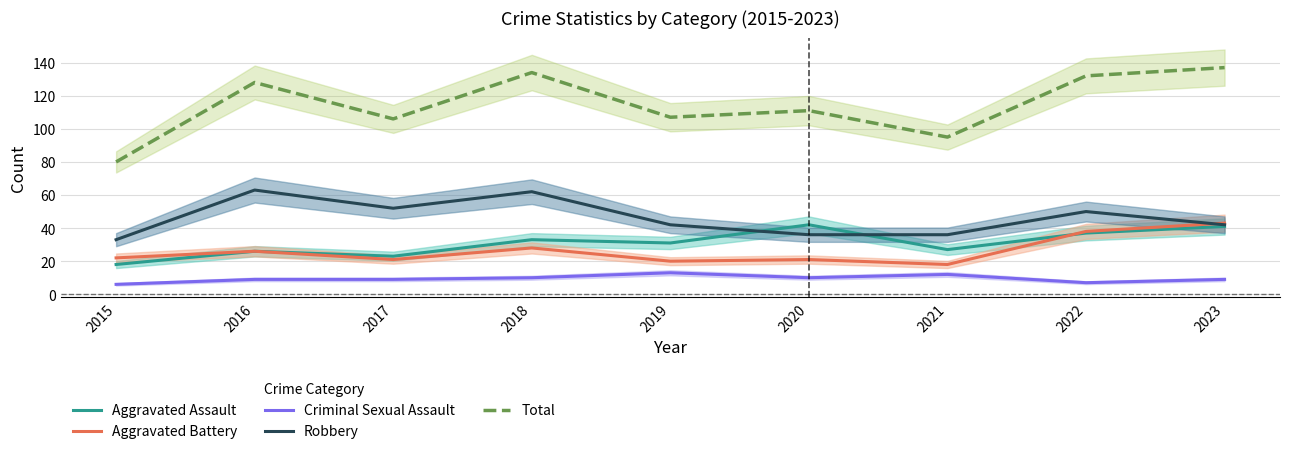

What is the approximate value of Total at 2023?

137